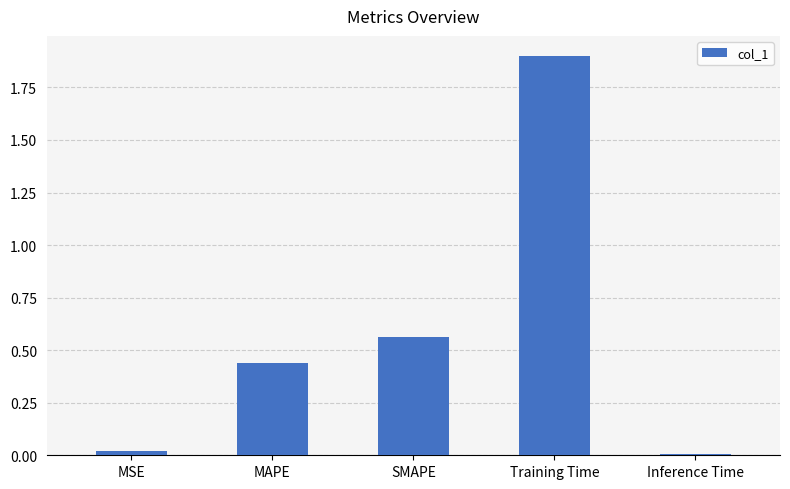

True or false: the data shows 1.0 at SMAPE.

False